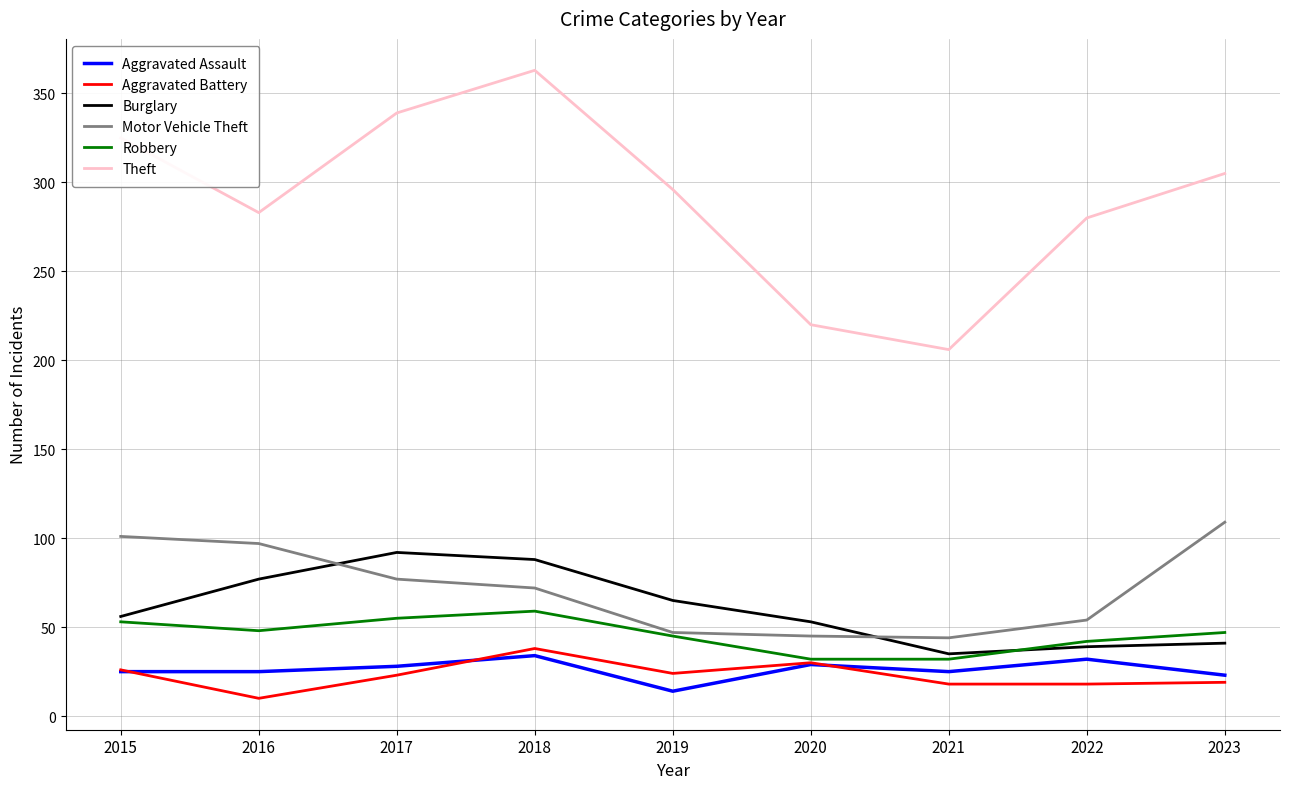

True or false: Aggravated Battery and Burglary intersect in this chart.

False